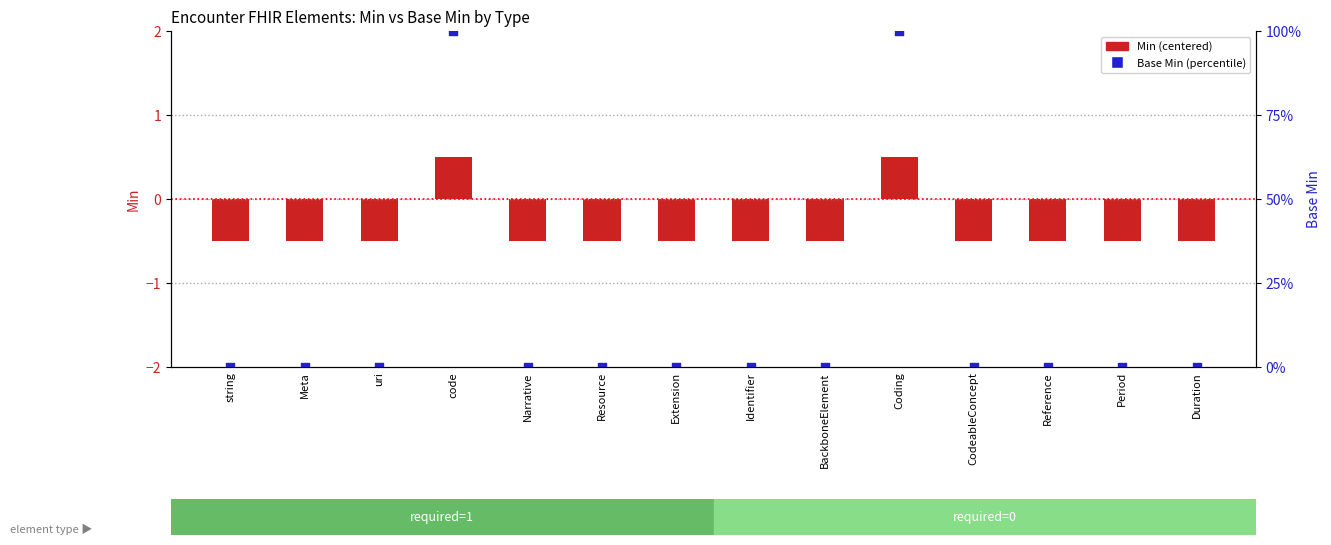

At how many categories does at least one series exceed 77?

2